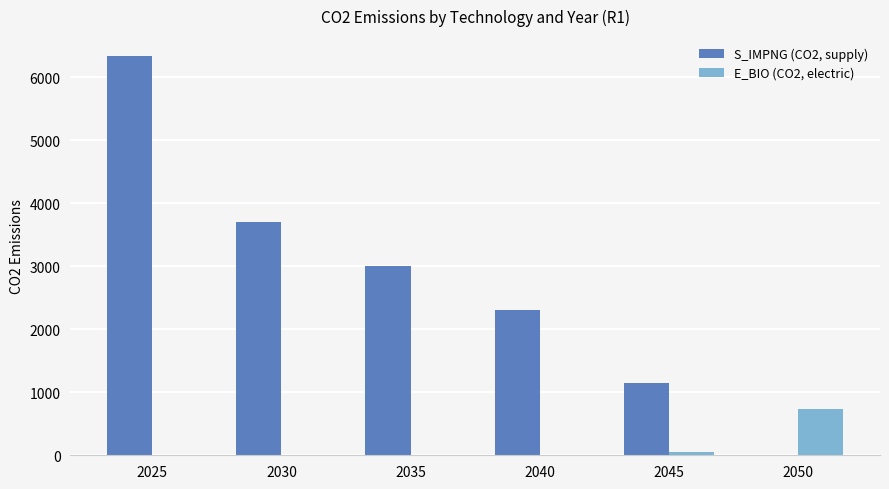

What is the difference between the E_BIO (CO2, electric) values at 2050 and 2035?

734.1